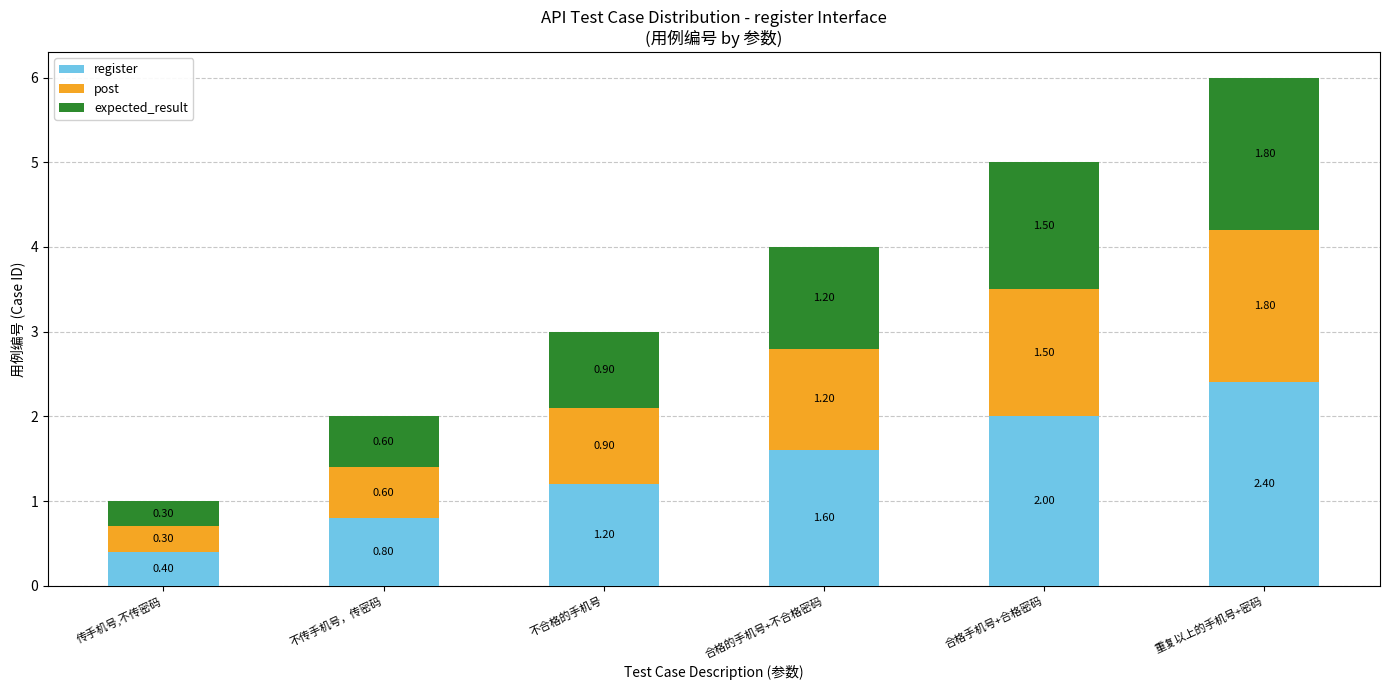

What is the total value across all series at 不合格的手机号?

3.0